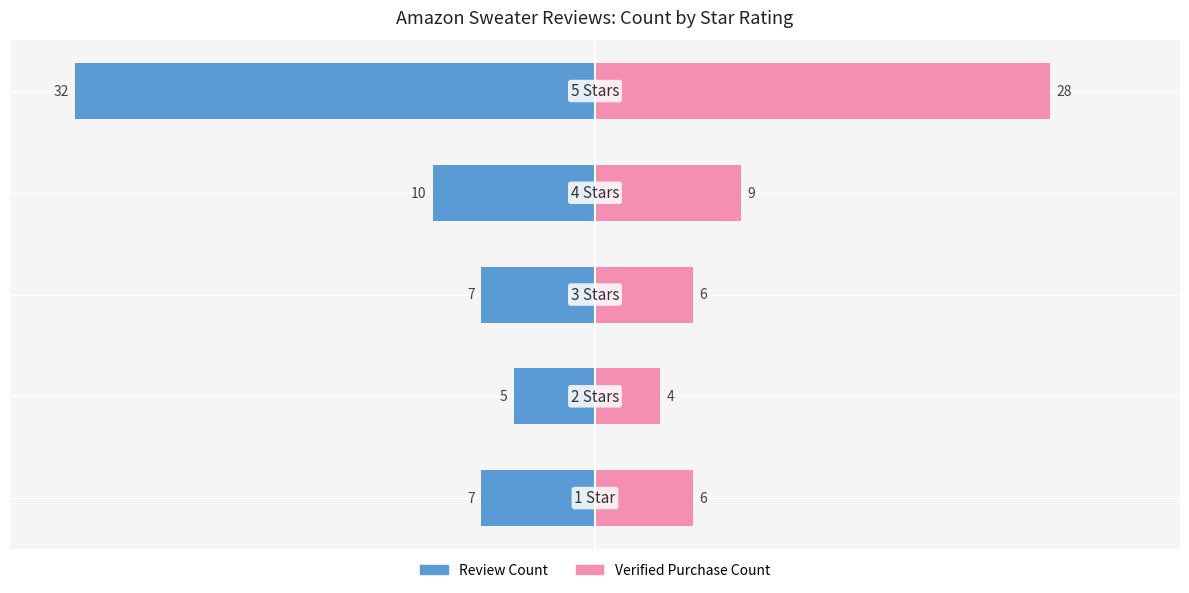

What is the difference between the maximum and minimum values in the Verified Purchase Count series?

24